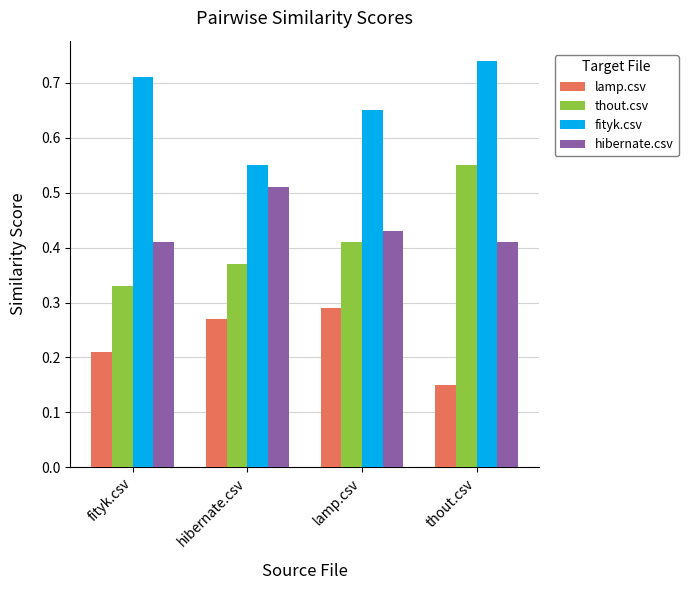

The thout.csv series shows 0.3 at thout.csv. True or false?

False